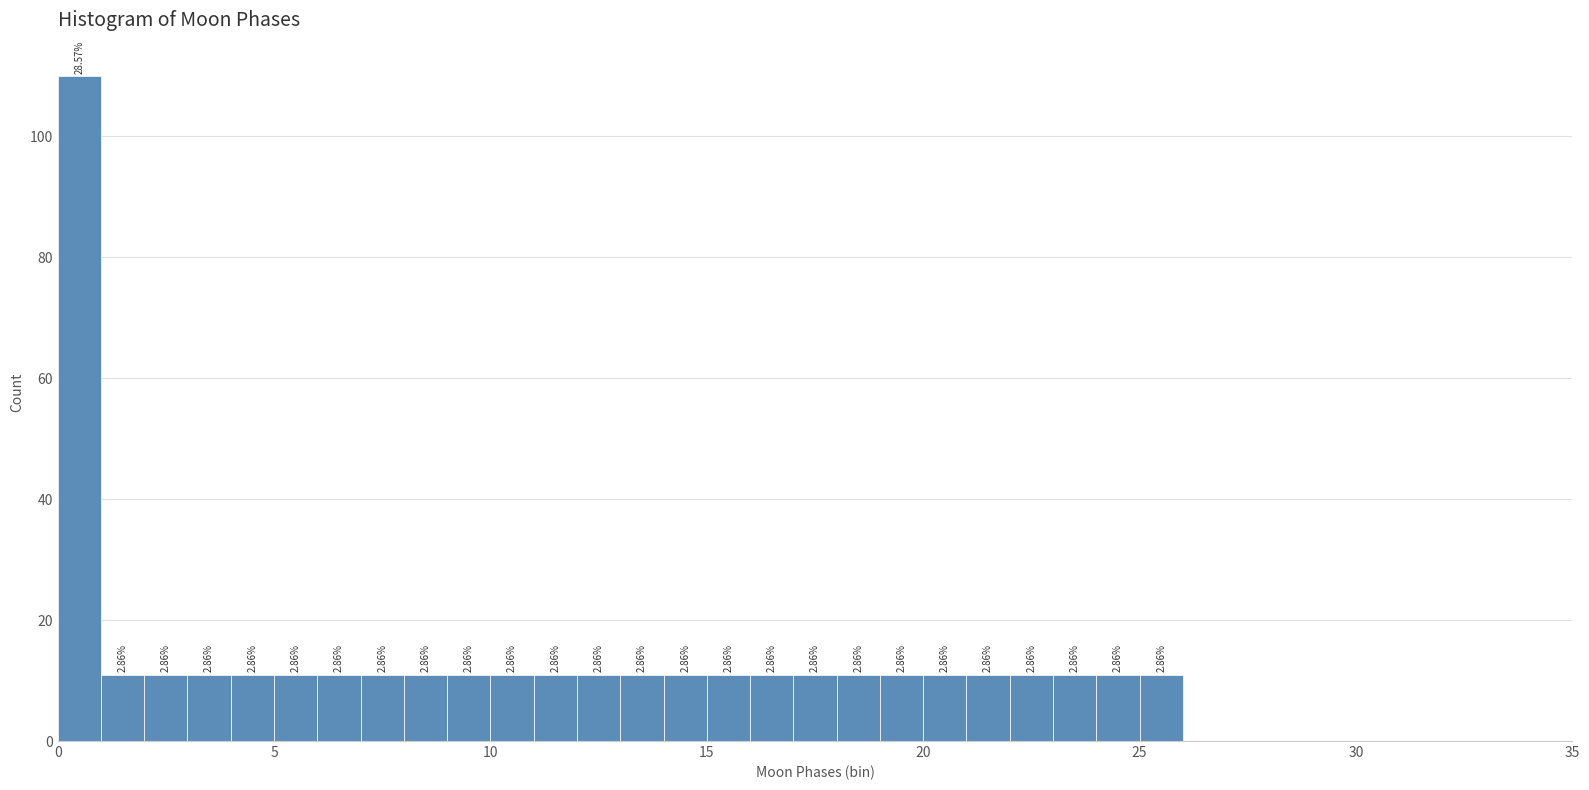

Around what value on the x-axis is the tallest bar? Give the approximate position of its centre, as read against the axis.

0.5